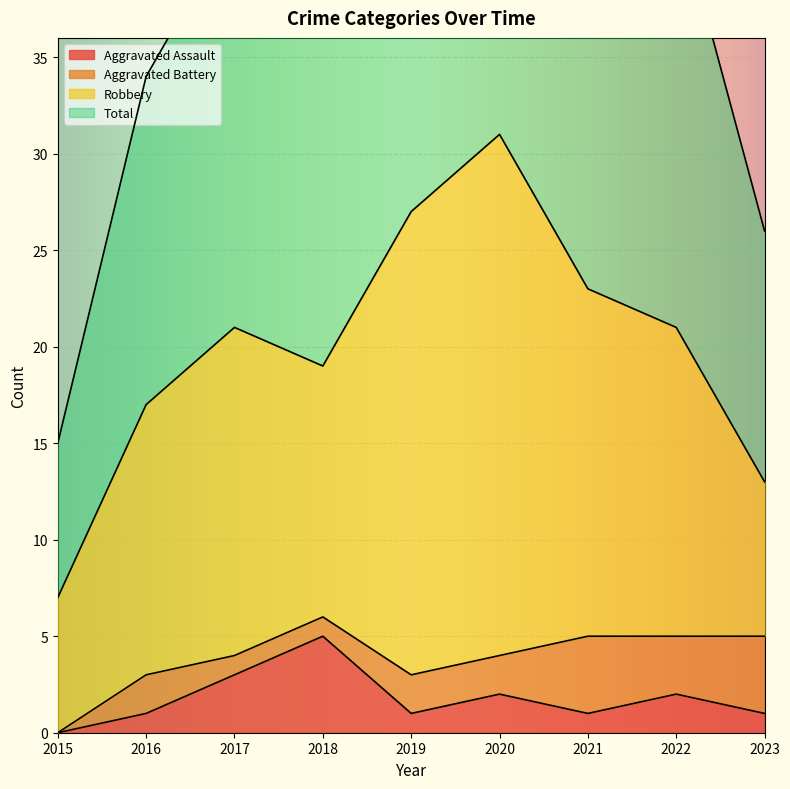

Is it true that Aggravated Assault equals 1 at 2019?

True